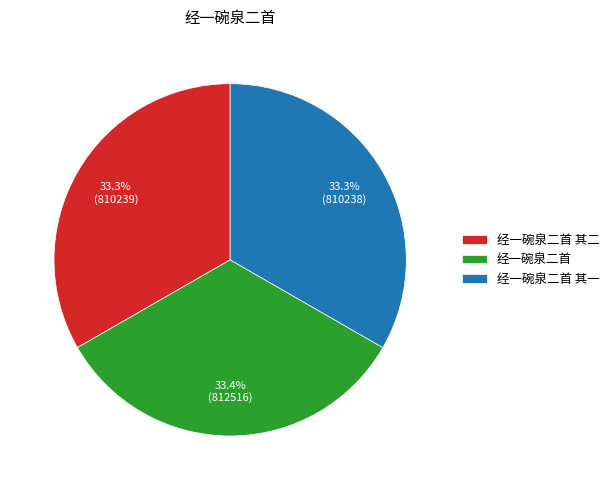

To the nearest percent, what percentage of the pie is 经一碗泉二首 其二?

33%